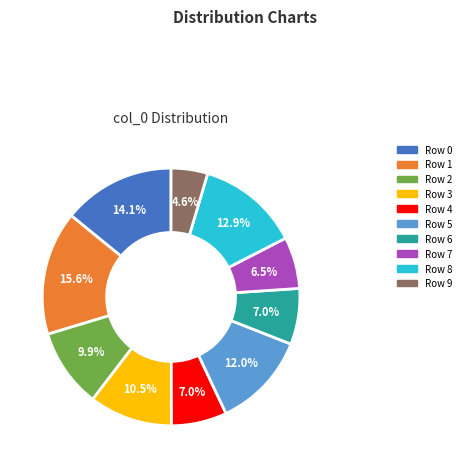

Do Row 4 and Row 2 together represent more than half of the pie?

No